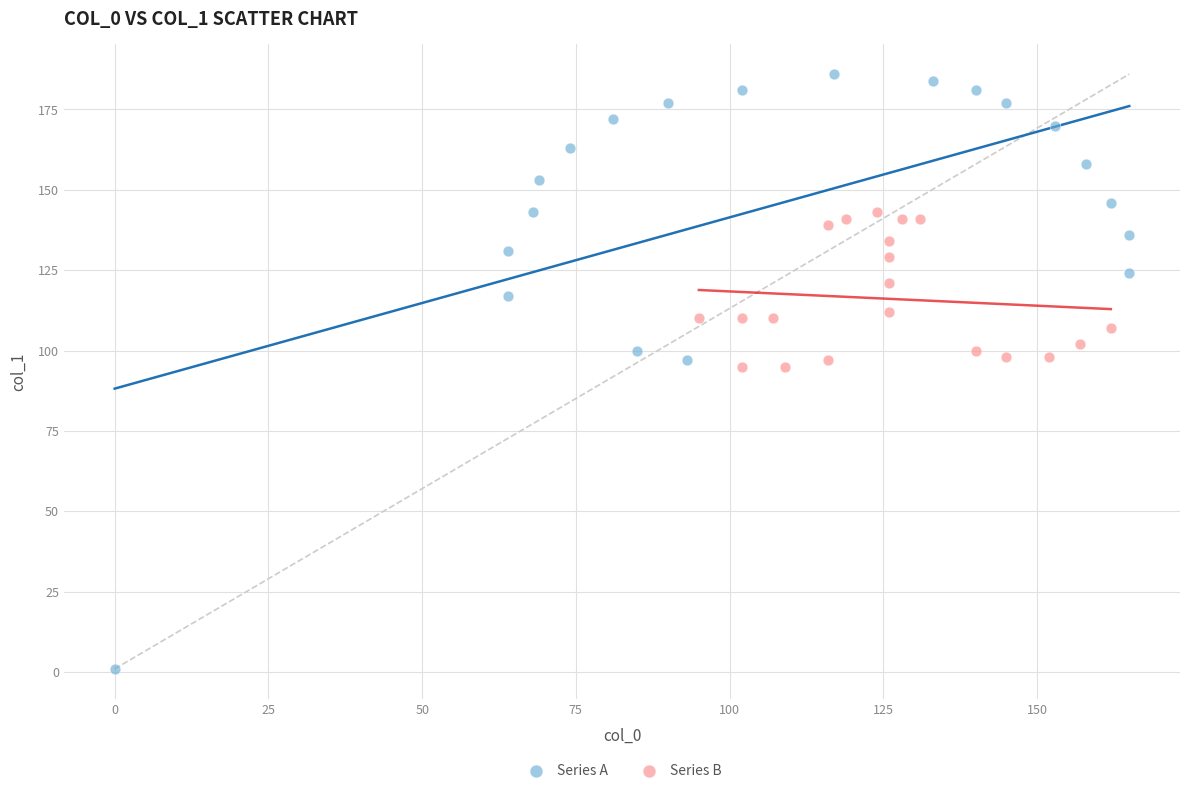

Which series contains the highest Y value?

Series A